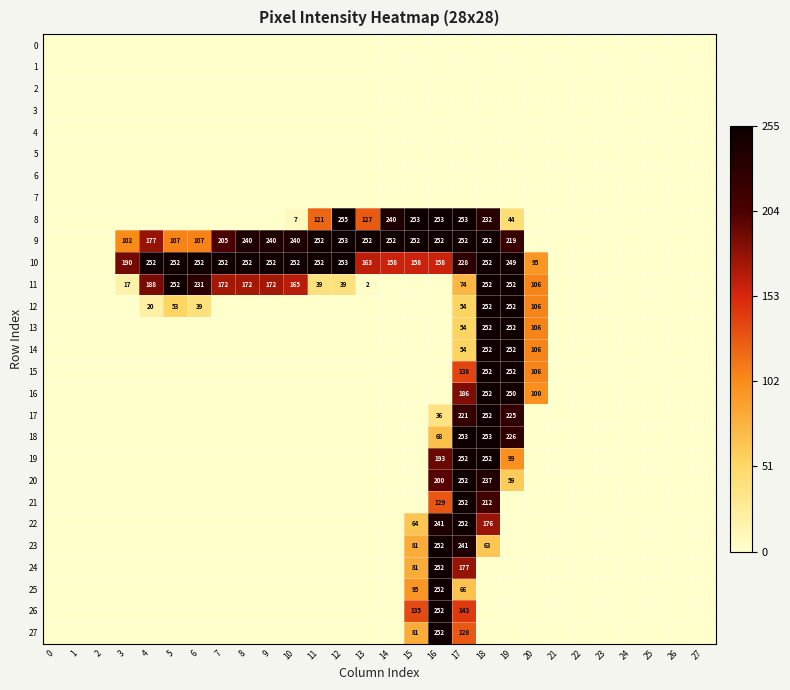

The 11 series shows 172 at 8. True or false?

True